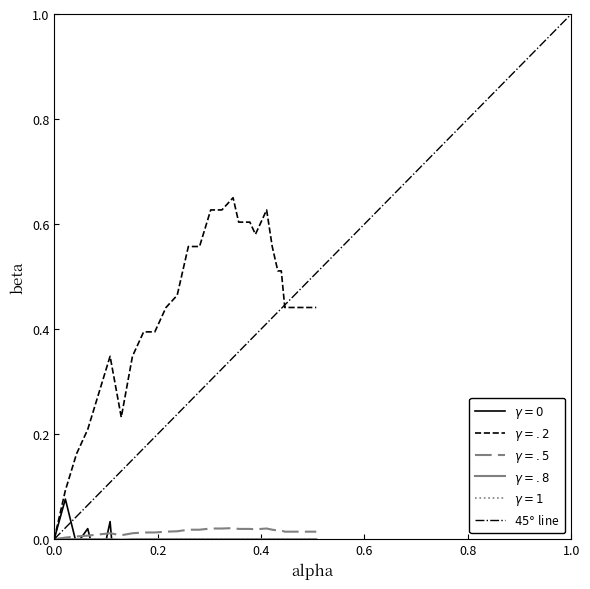

How many data points does each series have?

36